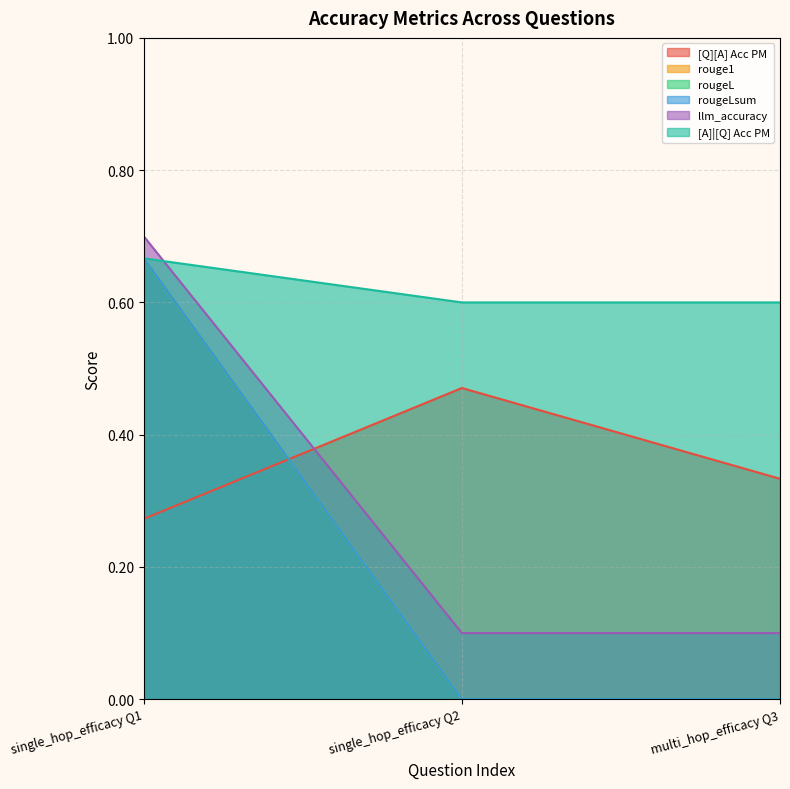

What is the maximum value shown in the chart?

0.7